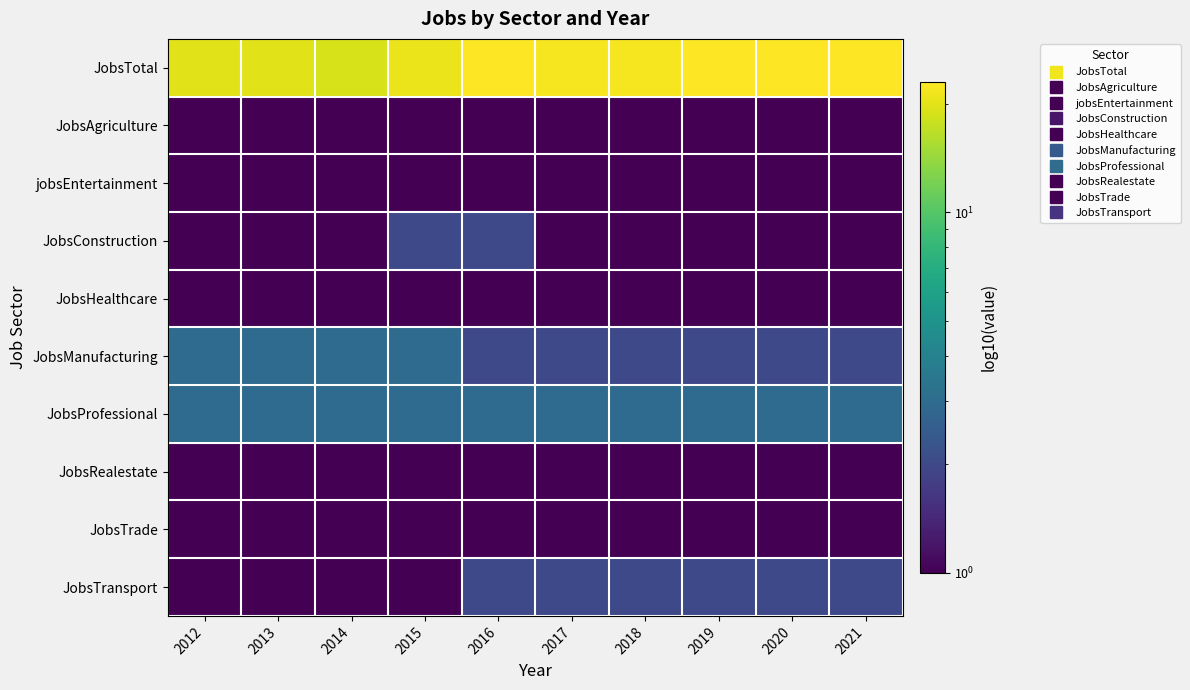

Which label corresponds to the smallest value in the chart?

2012